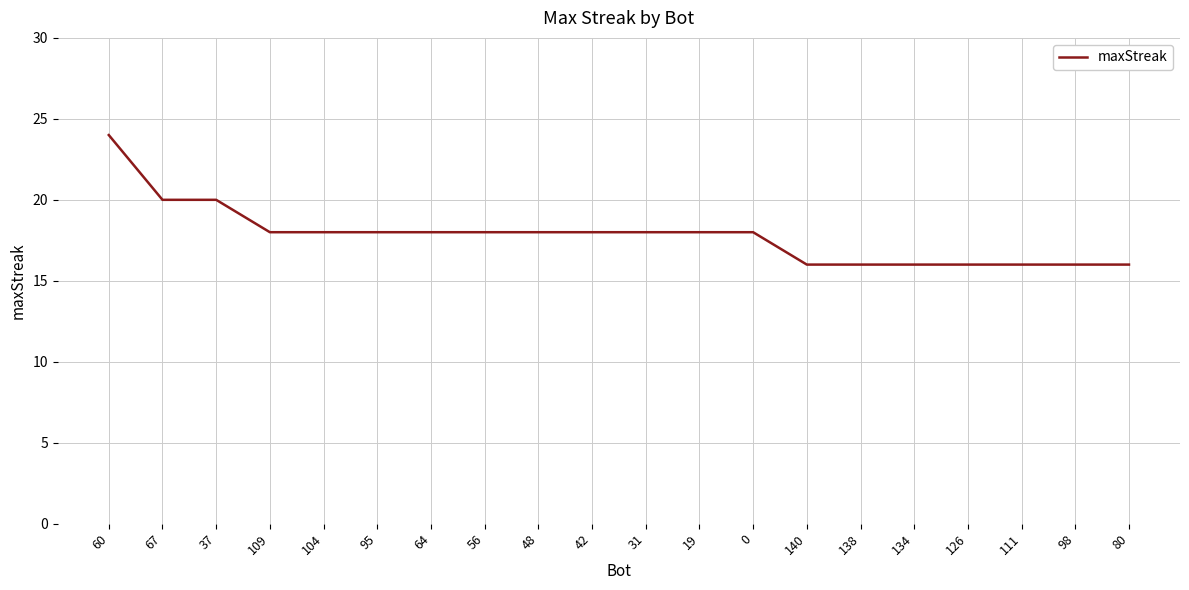

What is the greatest value displayed?

24